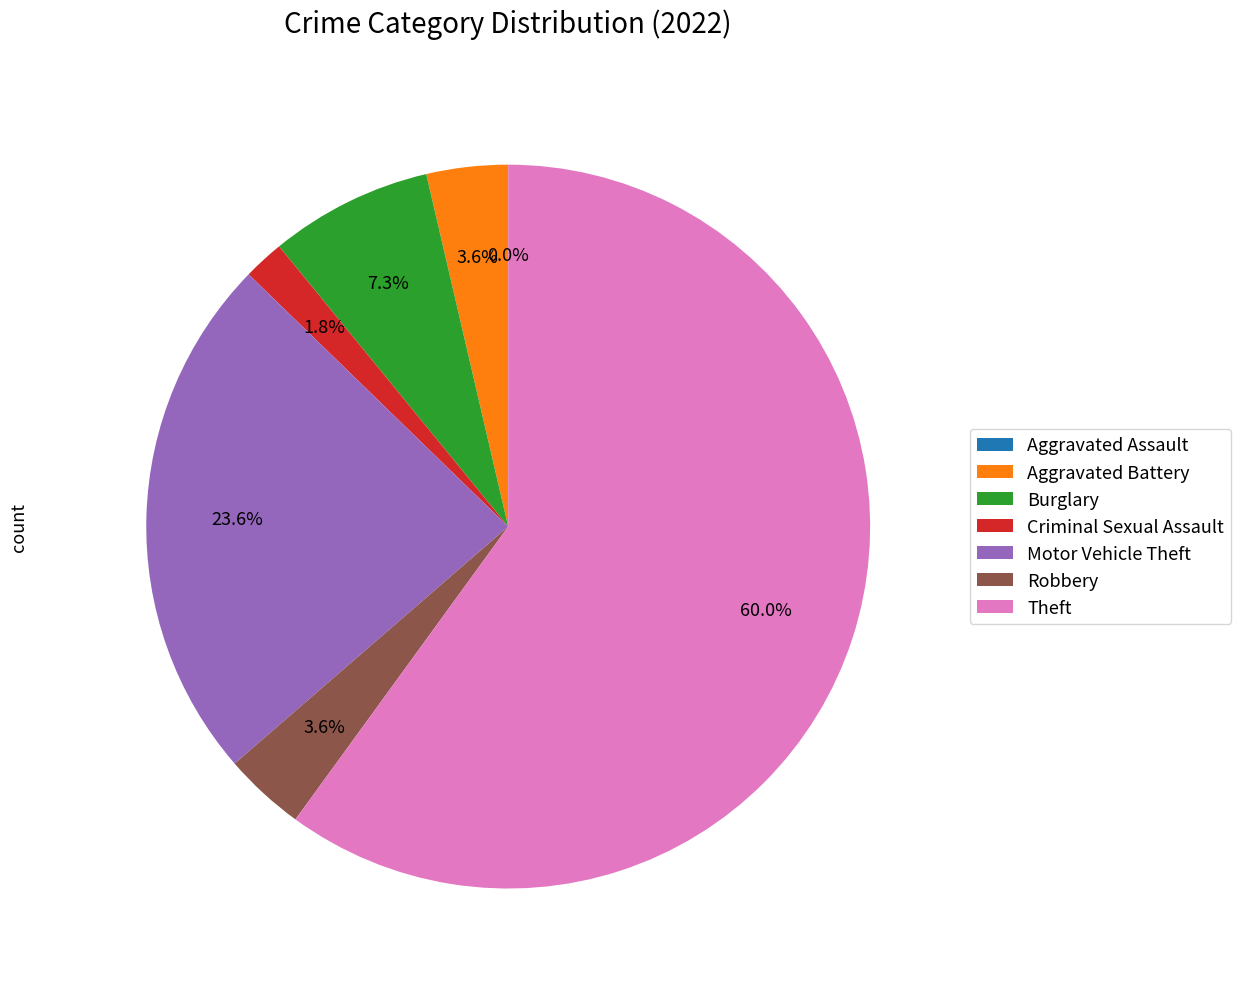

Combined, do Motor Vehicle Theft and Burglary account for over 50%?

No